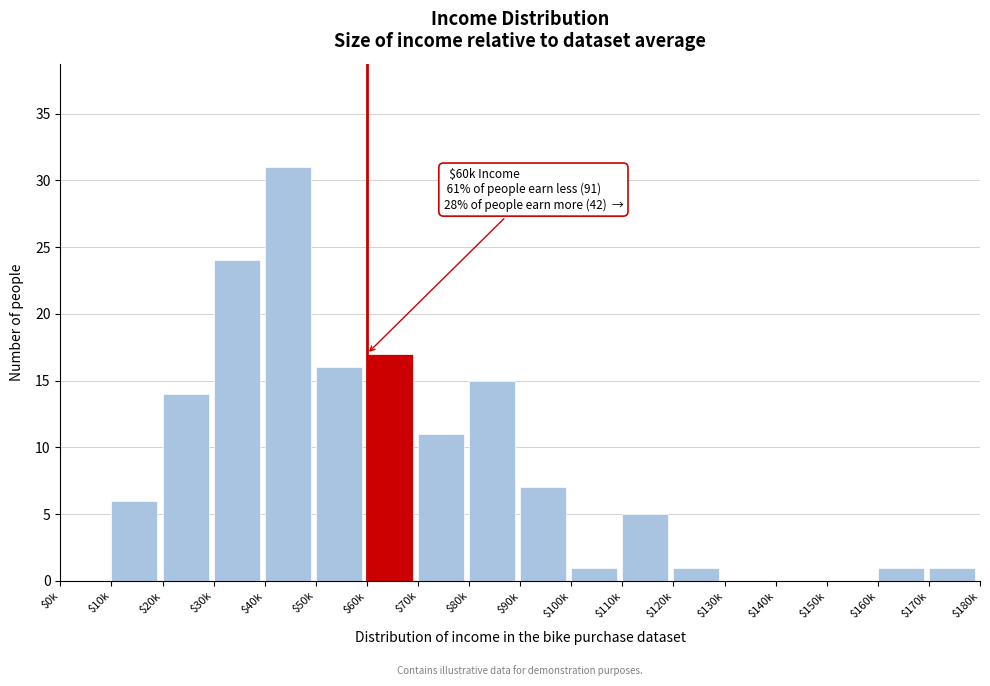

At which category does the chart reach its peak across all series?

$40k